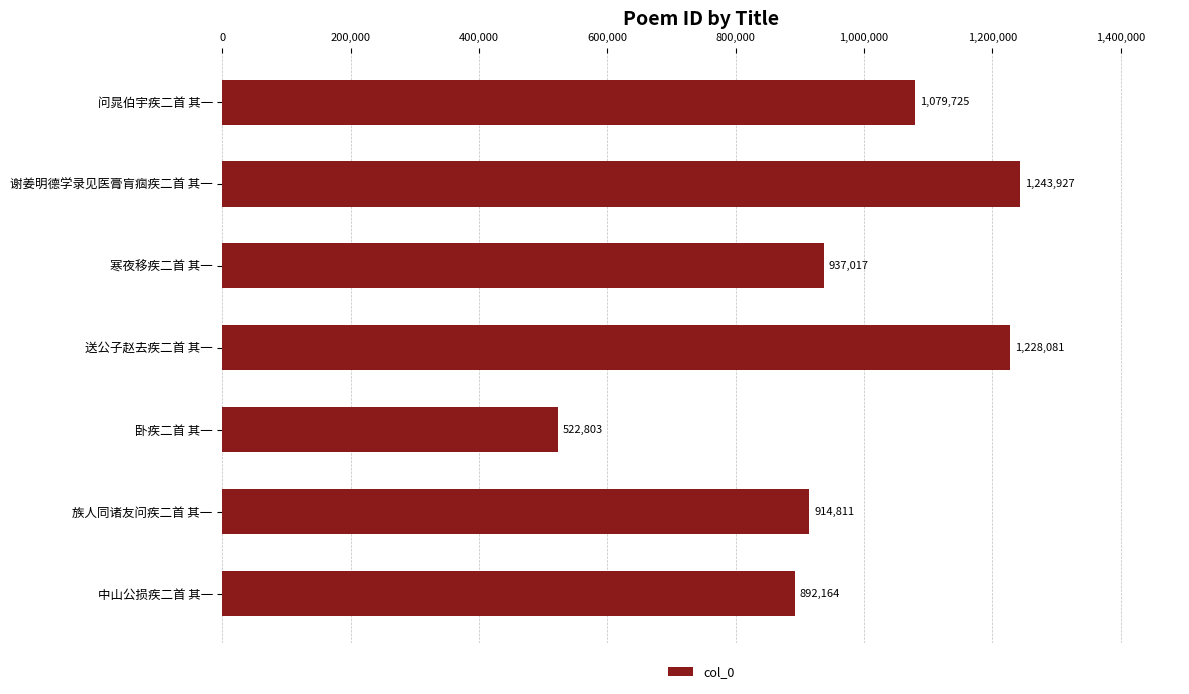

Which has a higher value, 送公子赵去疾二首 其一 or 寒夜移疾二首 其一?

送公子赵去疾二首 其一